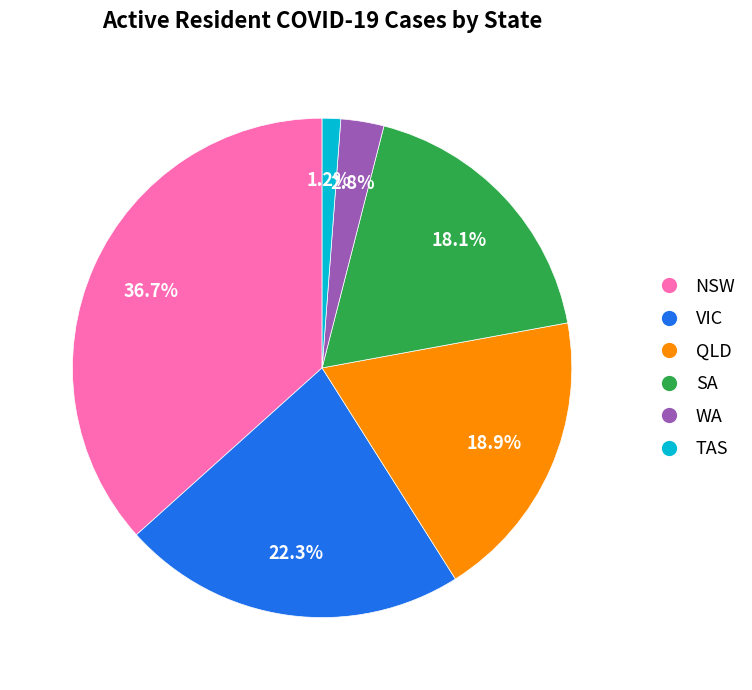

Is there any slice that represents more than half of the pie?

No